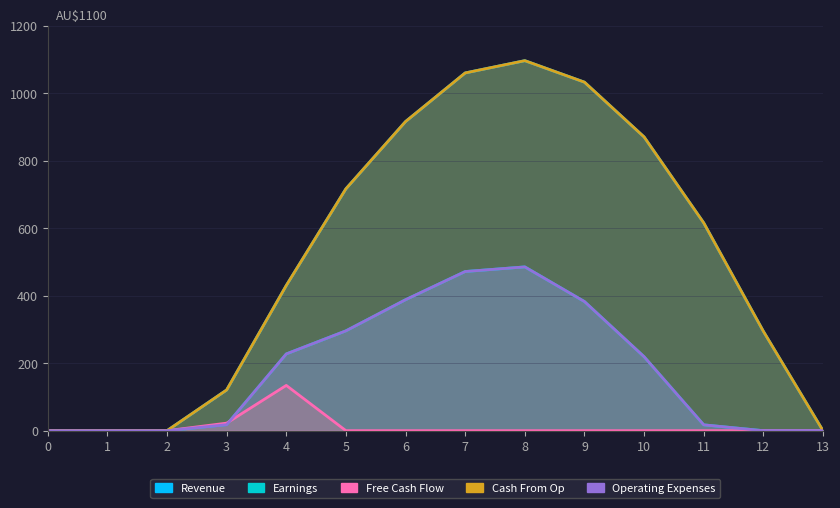

At which label does Series_1 reach its peak?

8